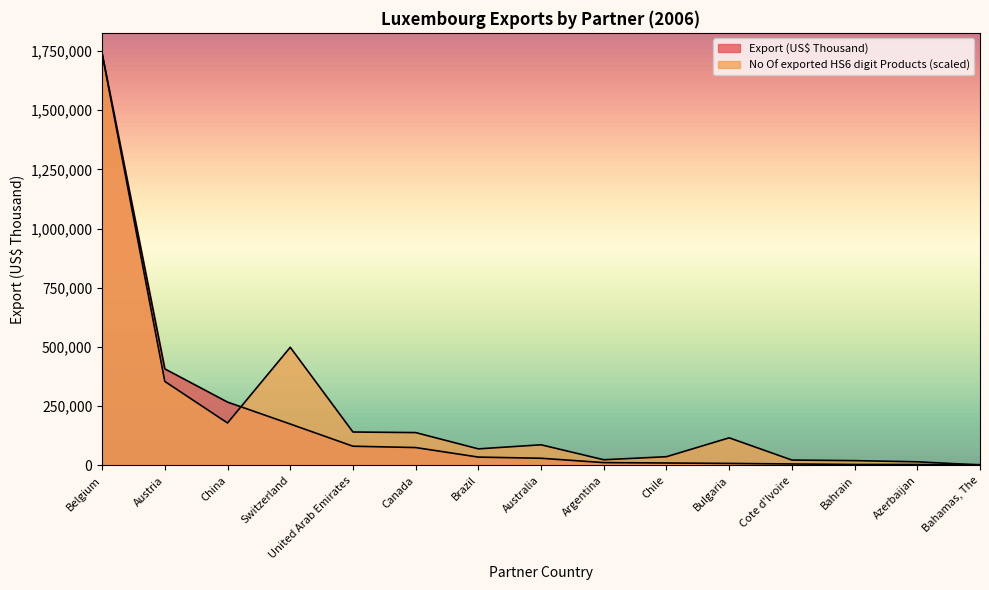

Reading left to right, list all the values displayed in this chart.

Export (US$ Thousand): Belgium=1739515.3	Austria=407680.5	China=267452.1	Switzerland=174833.7	United Arab Emirates=81146.4	Canada=75480.9	Brazil=35210.7	Australia=30271.3	Argentina=11933.5	Chile=10276.0	Bulgaria=8506.2	Cote d'Ivoire=6159.0	Bahrain=4157.4	Azerbaijan=3900.3	Bahamas, The=3422.6
No Of exported HS6 digit Products: Belgium=1739515.3	Austria=354652.5	China=179167.0	Switzerland=498845.1	United Arab Emirates=141124.7	Canada=138670.4	Brazil=69948.8	Australia=87129.2	Argentina=23929.8	Chile=36815.1	Bulgaria=116581.3	Cote d'Ivoire=22702.7	Bahrain=20248.3	Azerbaijan=15339.6	Bahamas, The=1840.8